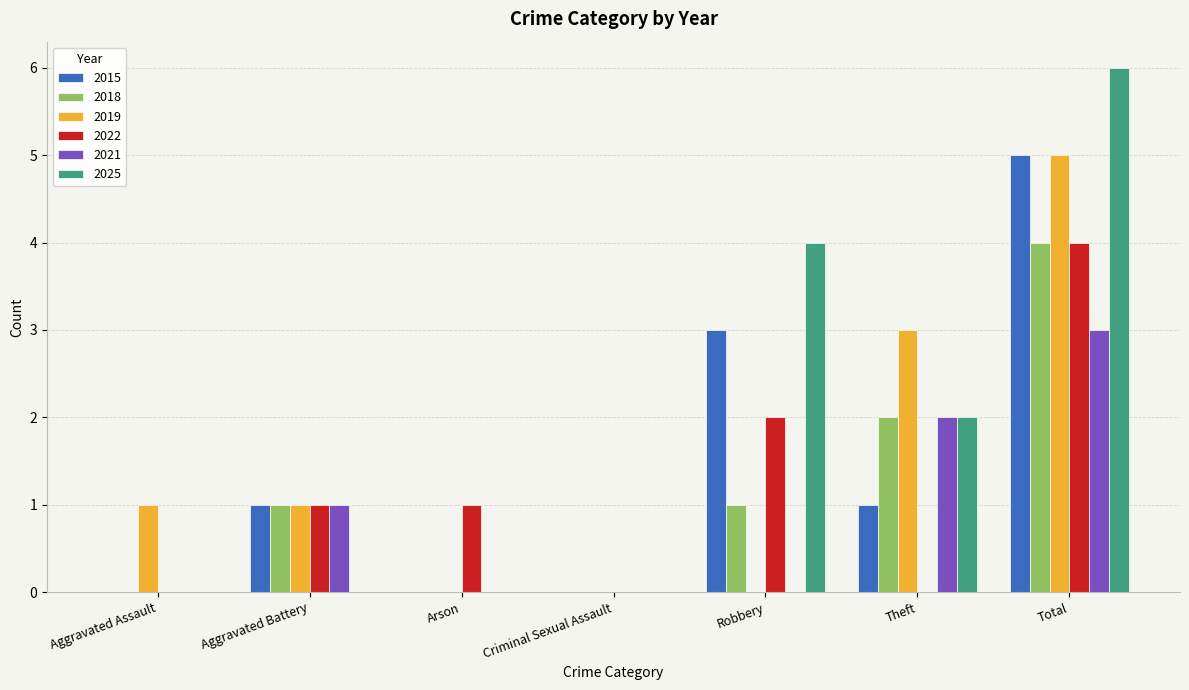

Is it true that 2015 equals 7 at Total?

False